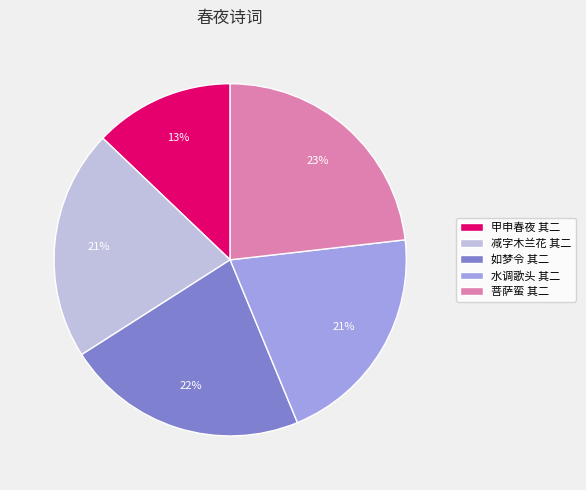

To the nearest percent, what is the difference between the largest and smallest slice percentages?

10%